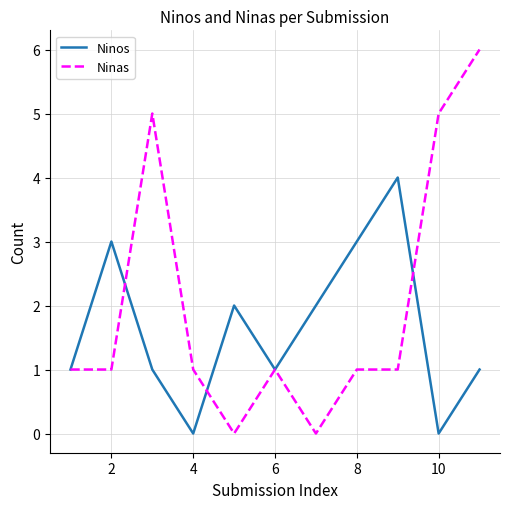

At how many categories does at least one series exceed 0?

11